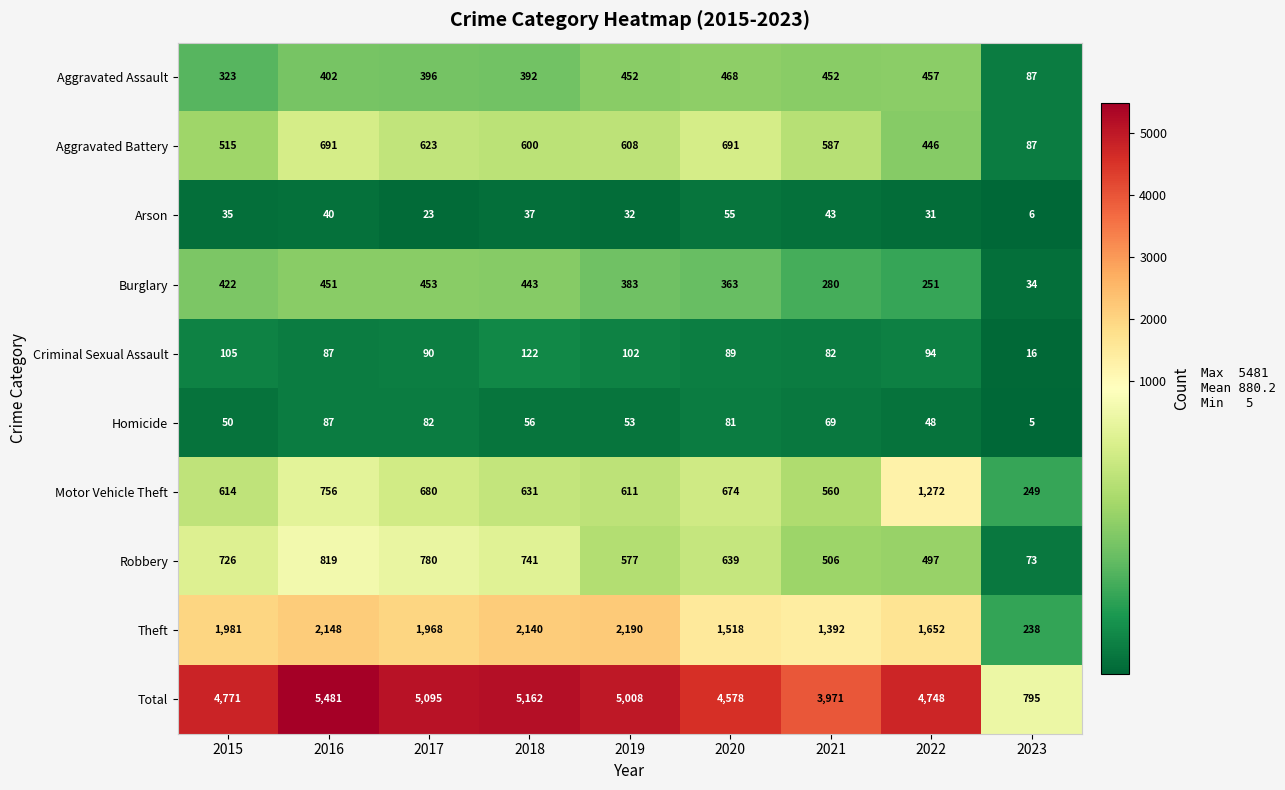

Where is Aggravated Assault nearest to the value 277?

2015